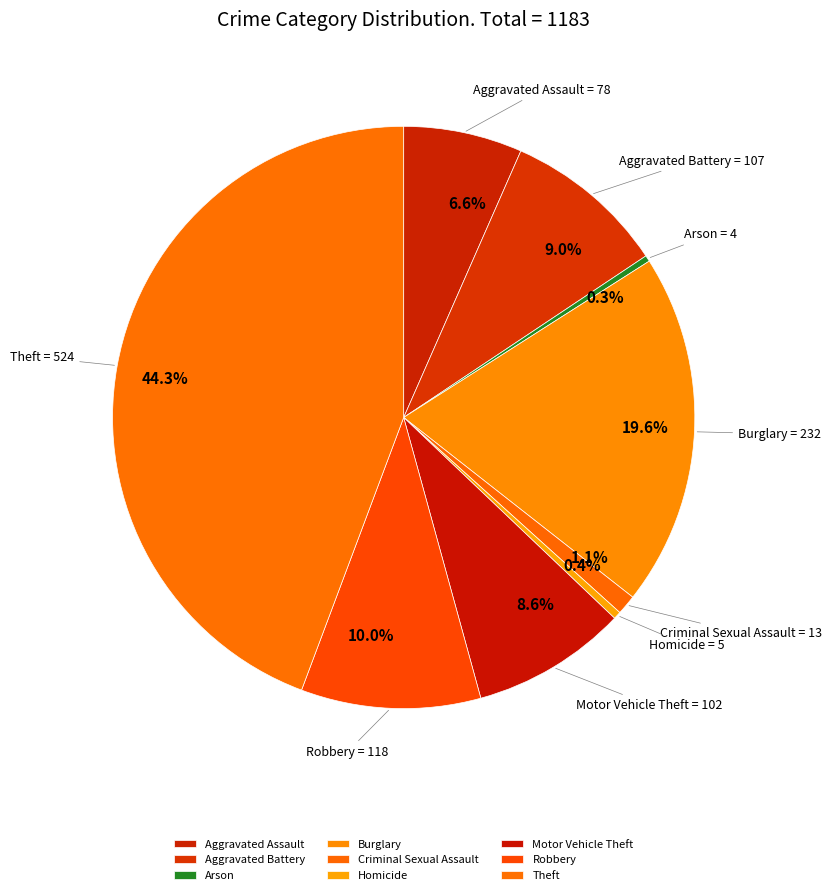

Combined, do Aggravated Battery and Burglary account for over 50%?

No